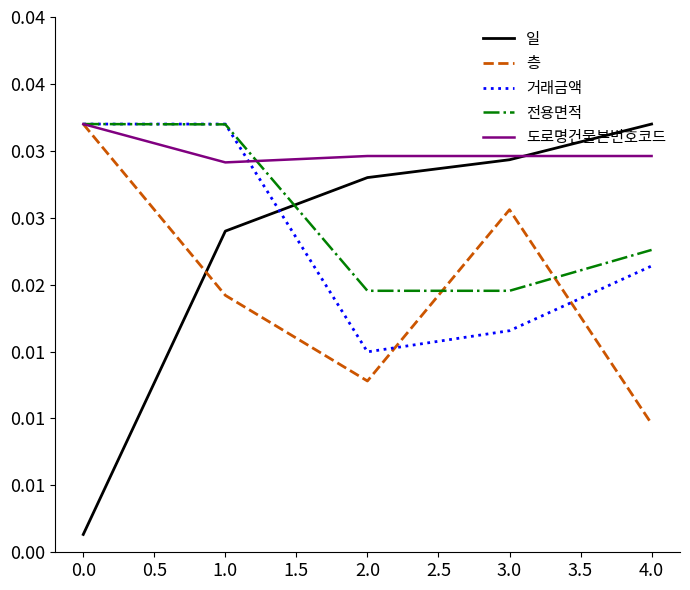

Does the chart have visible grid lines?

No